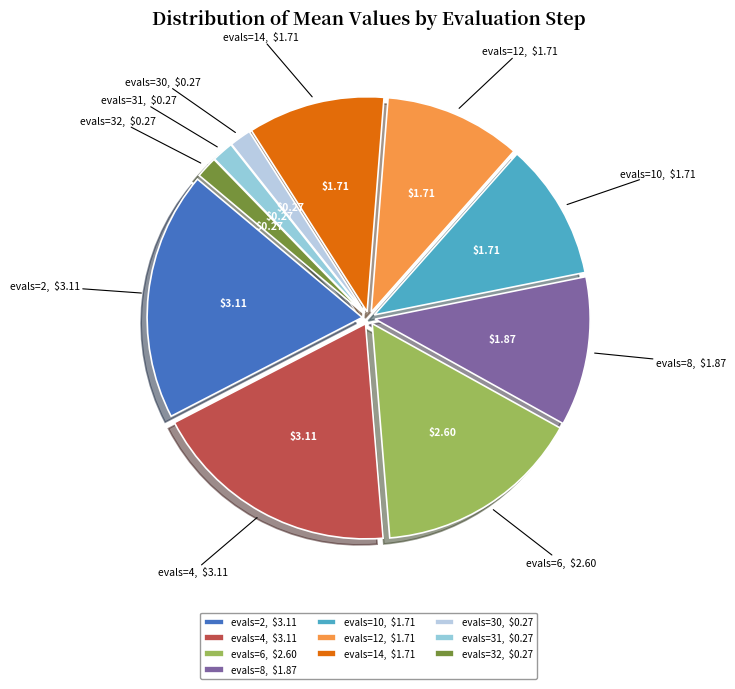

Is there a majority slice in this chart?

No